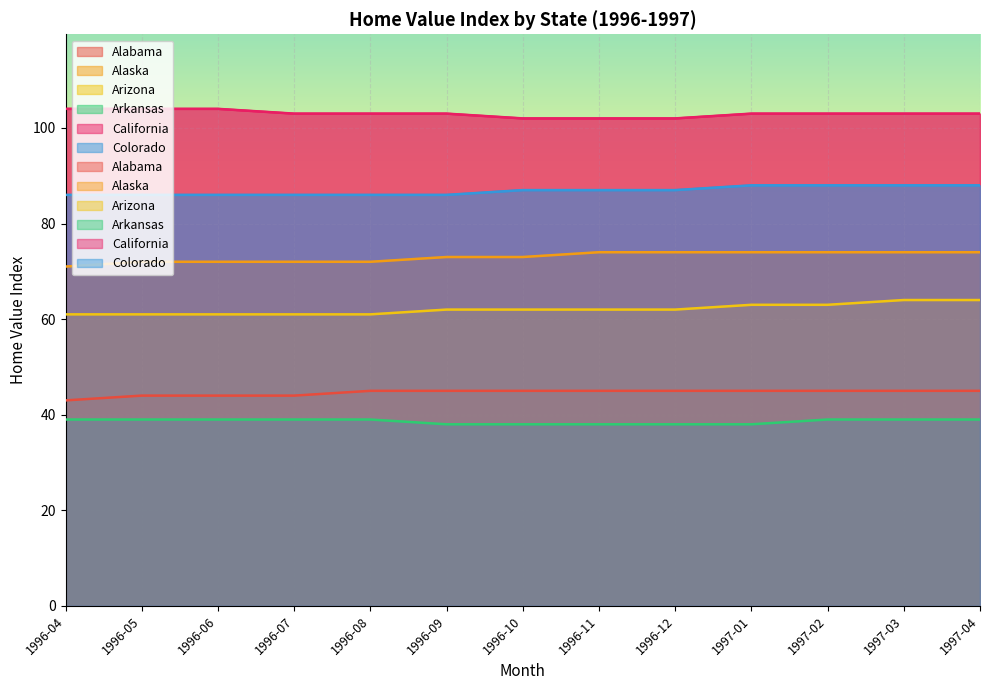

What position from the left is 1996-06?

3